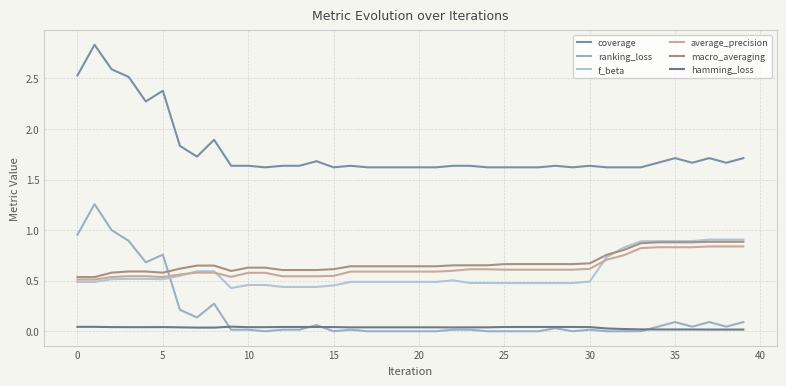

In coverage, how many points are higher than both neighbors (excluding endpoints)?

9